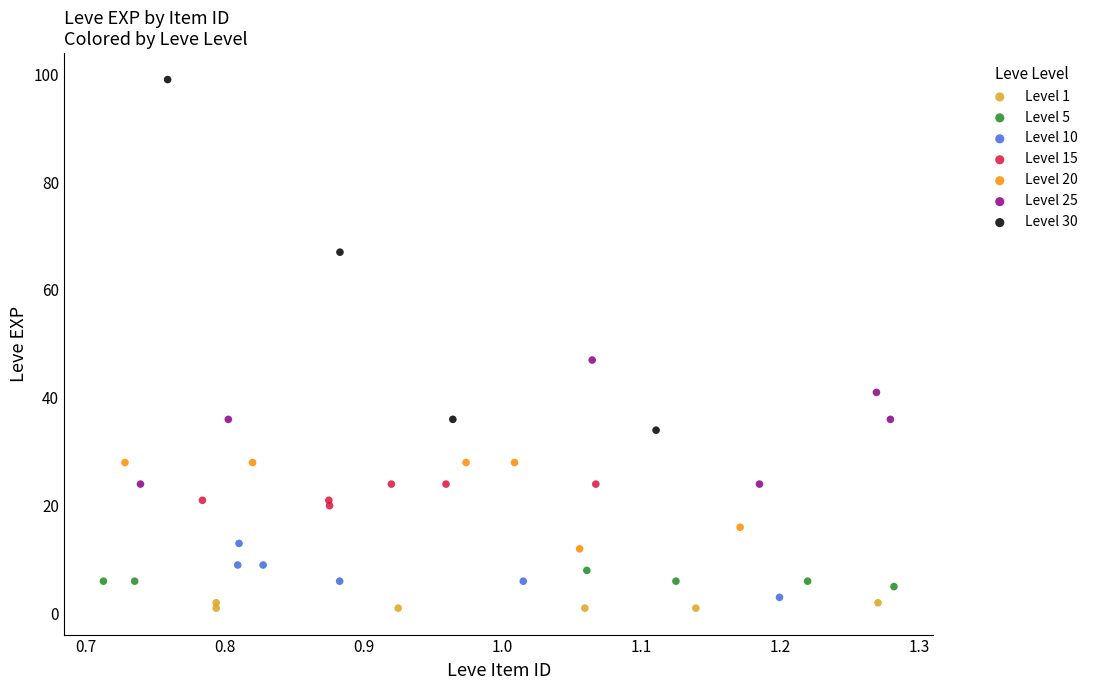

Which series contains the highest Y value?

Level 30